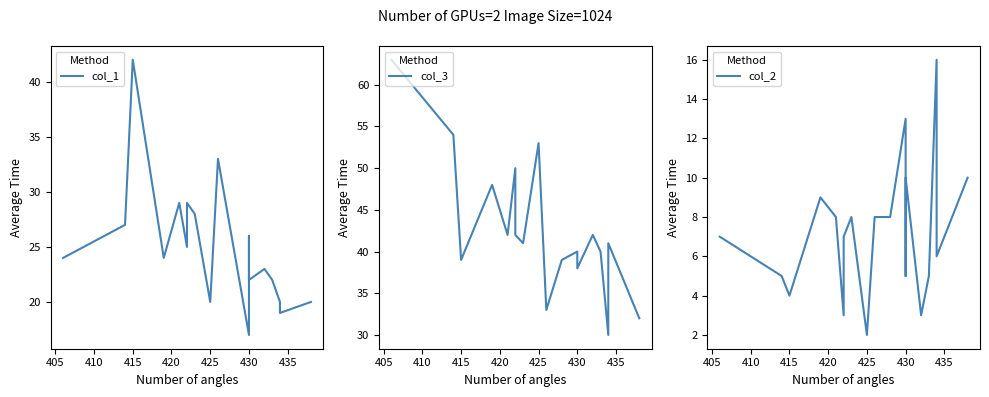

What is the lowest value of the col_2 series?

2